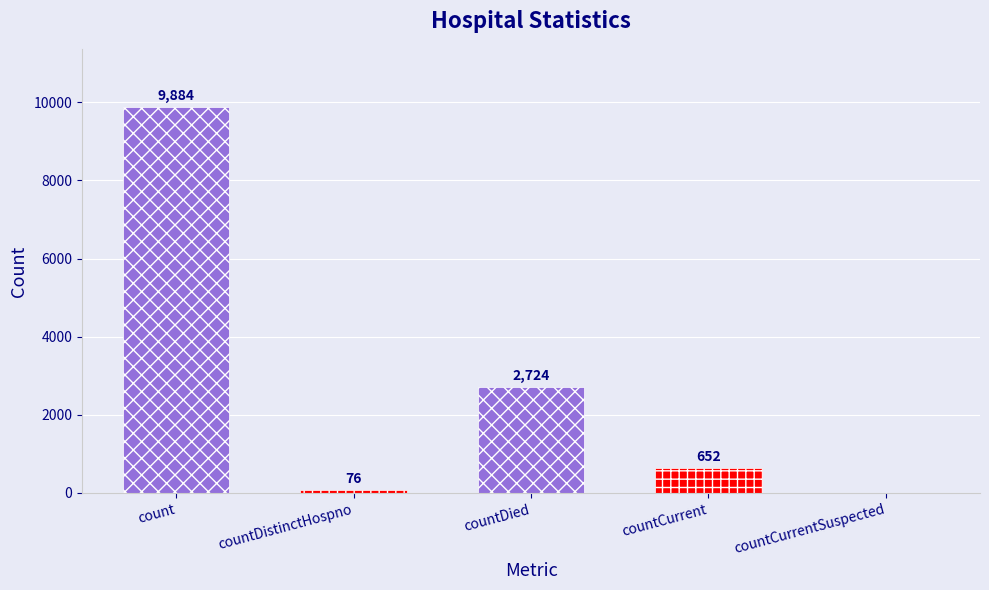

What is the sum of all values?

13336